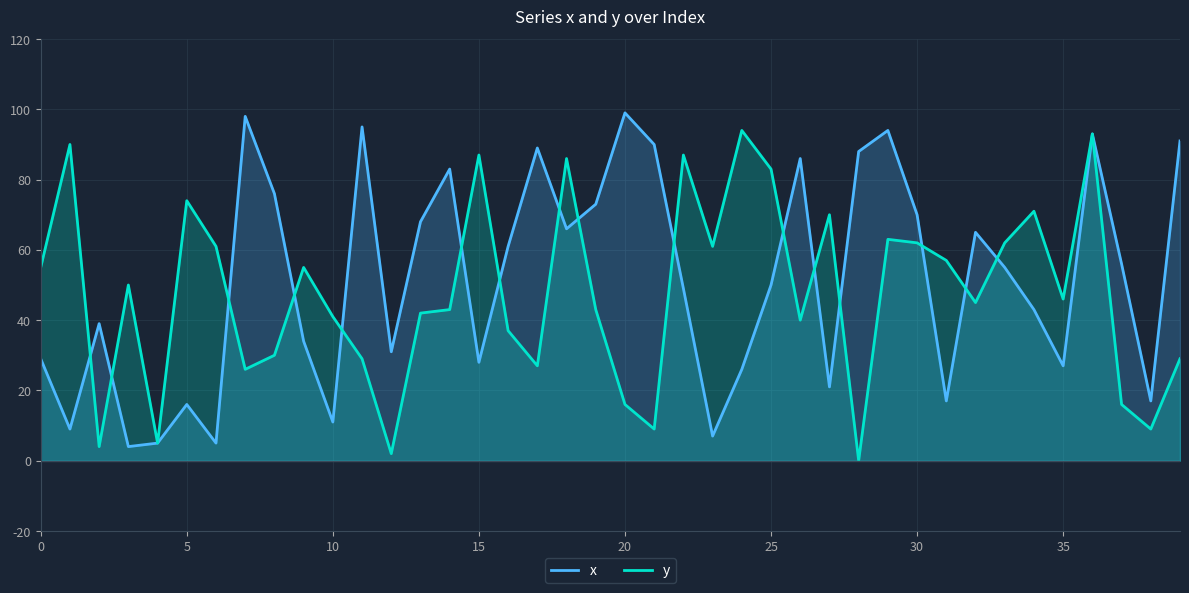

Which series has the largest total across all categories?

x